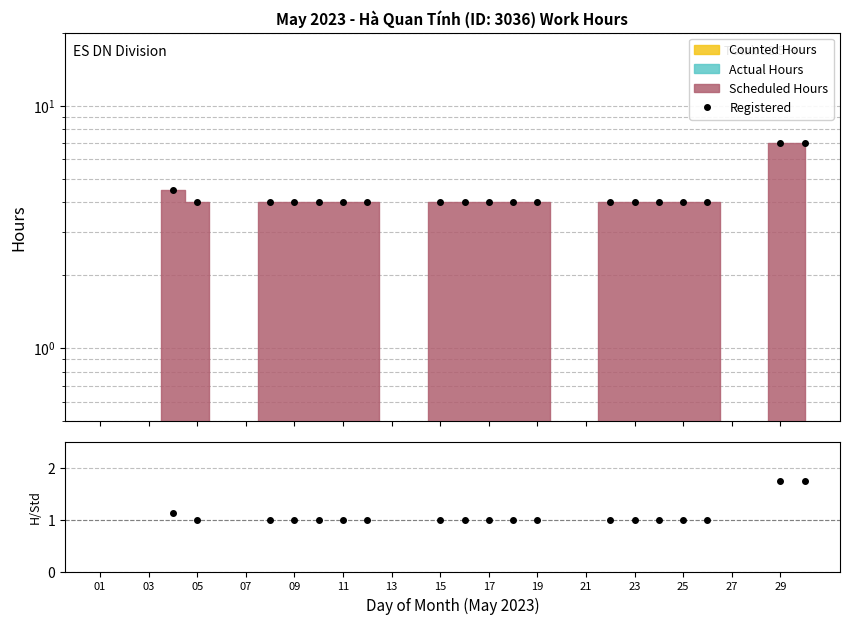

The Hours/Standard series shows 1.0 at 05. True or false?

True